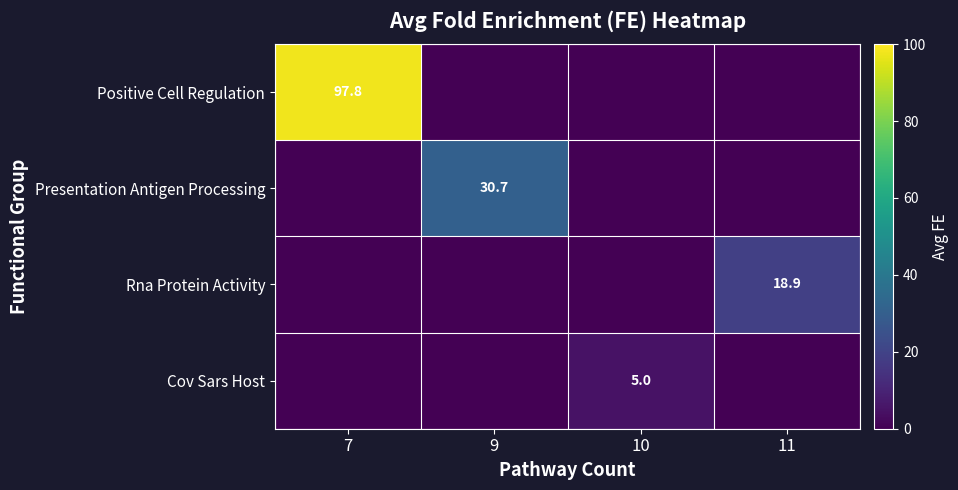

True or false: Positive Cell Regulation has a value of 33.6 at 7.

False